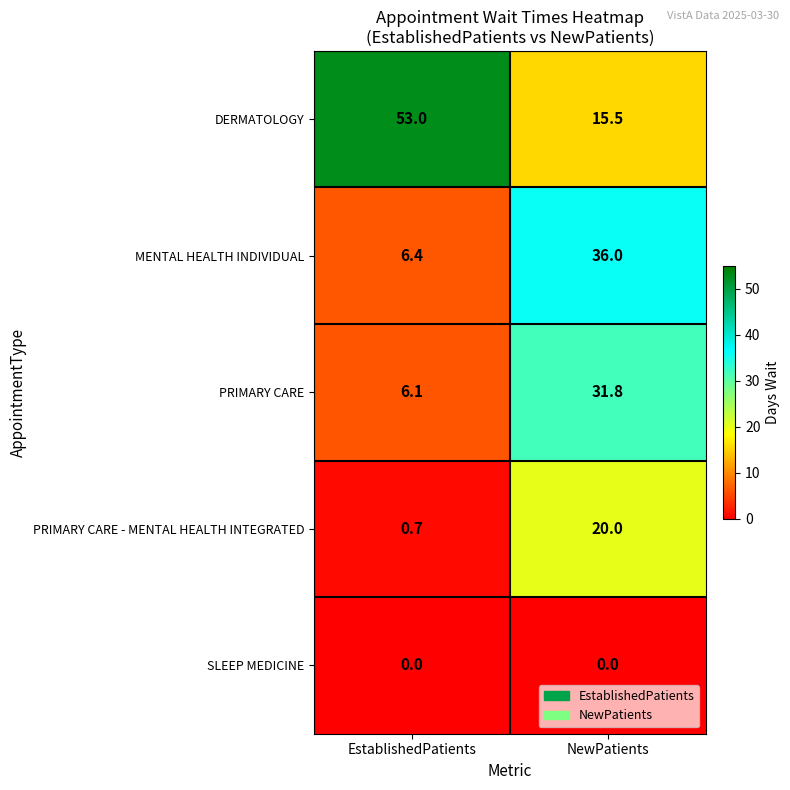

Which series has the largest range (max minus min)?

DERMATOLOGY